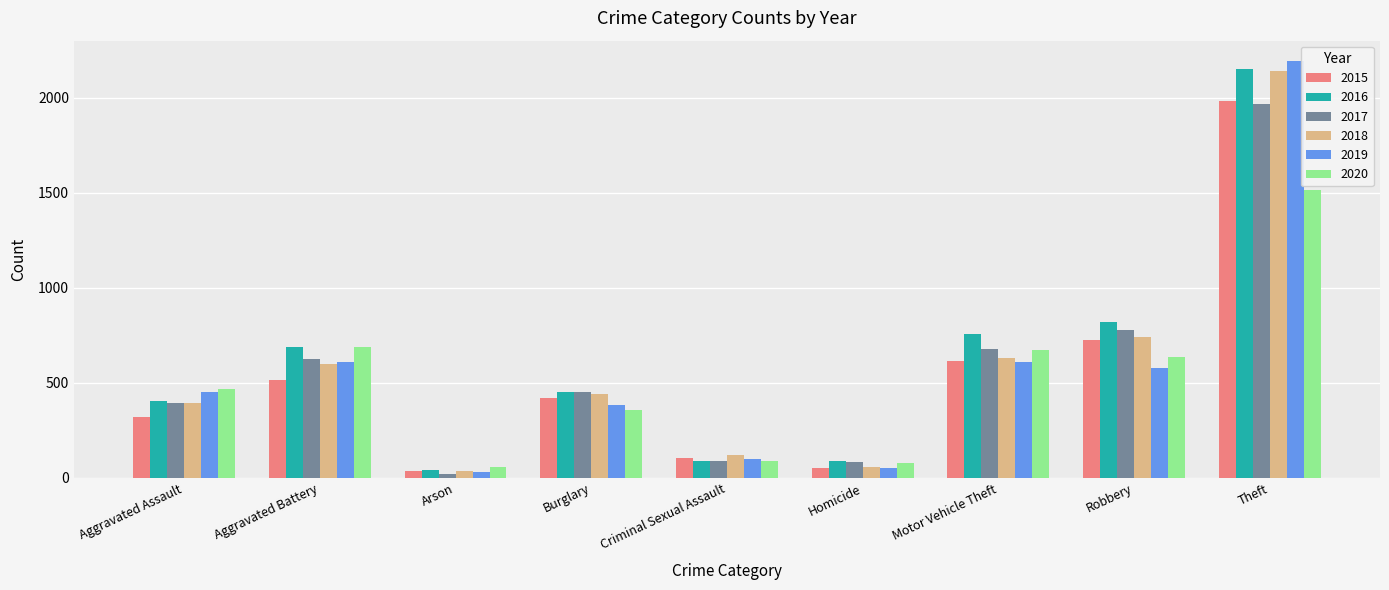

What is the label of the 1st bar from the left?

Aggravated Assault